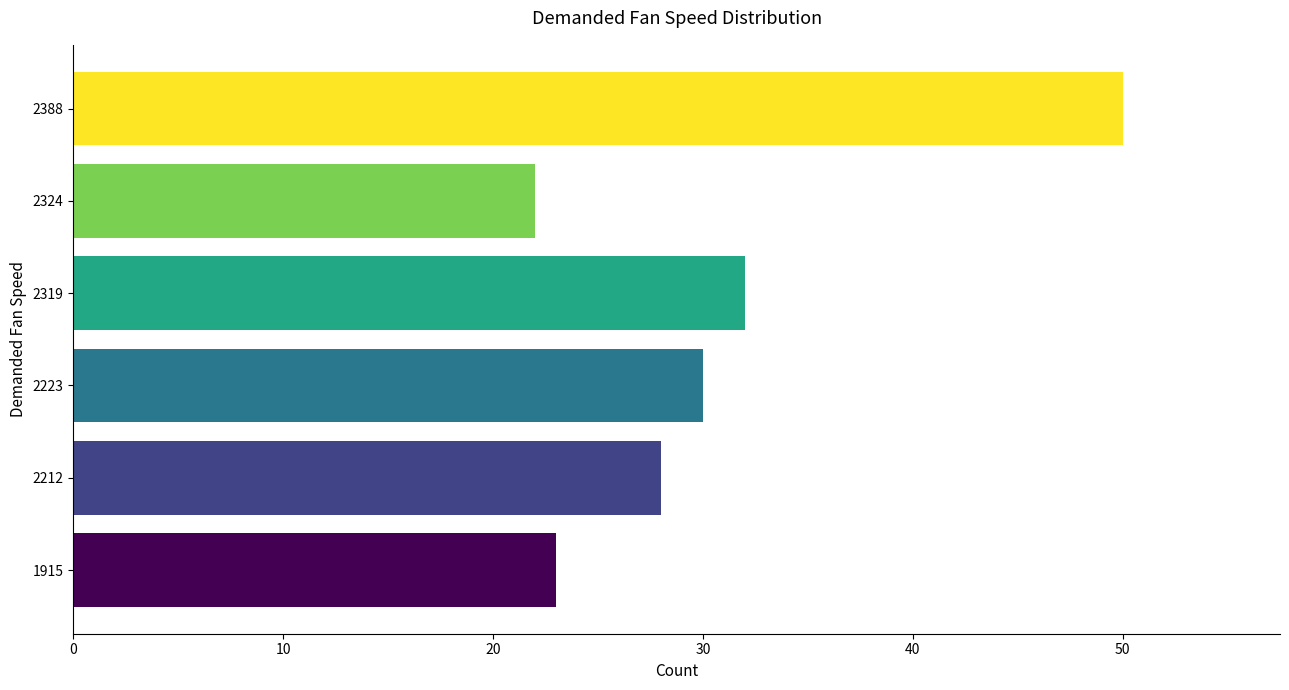

Which label corresponds to the largest value in the chart?

2388